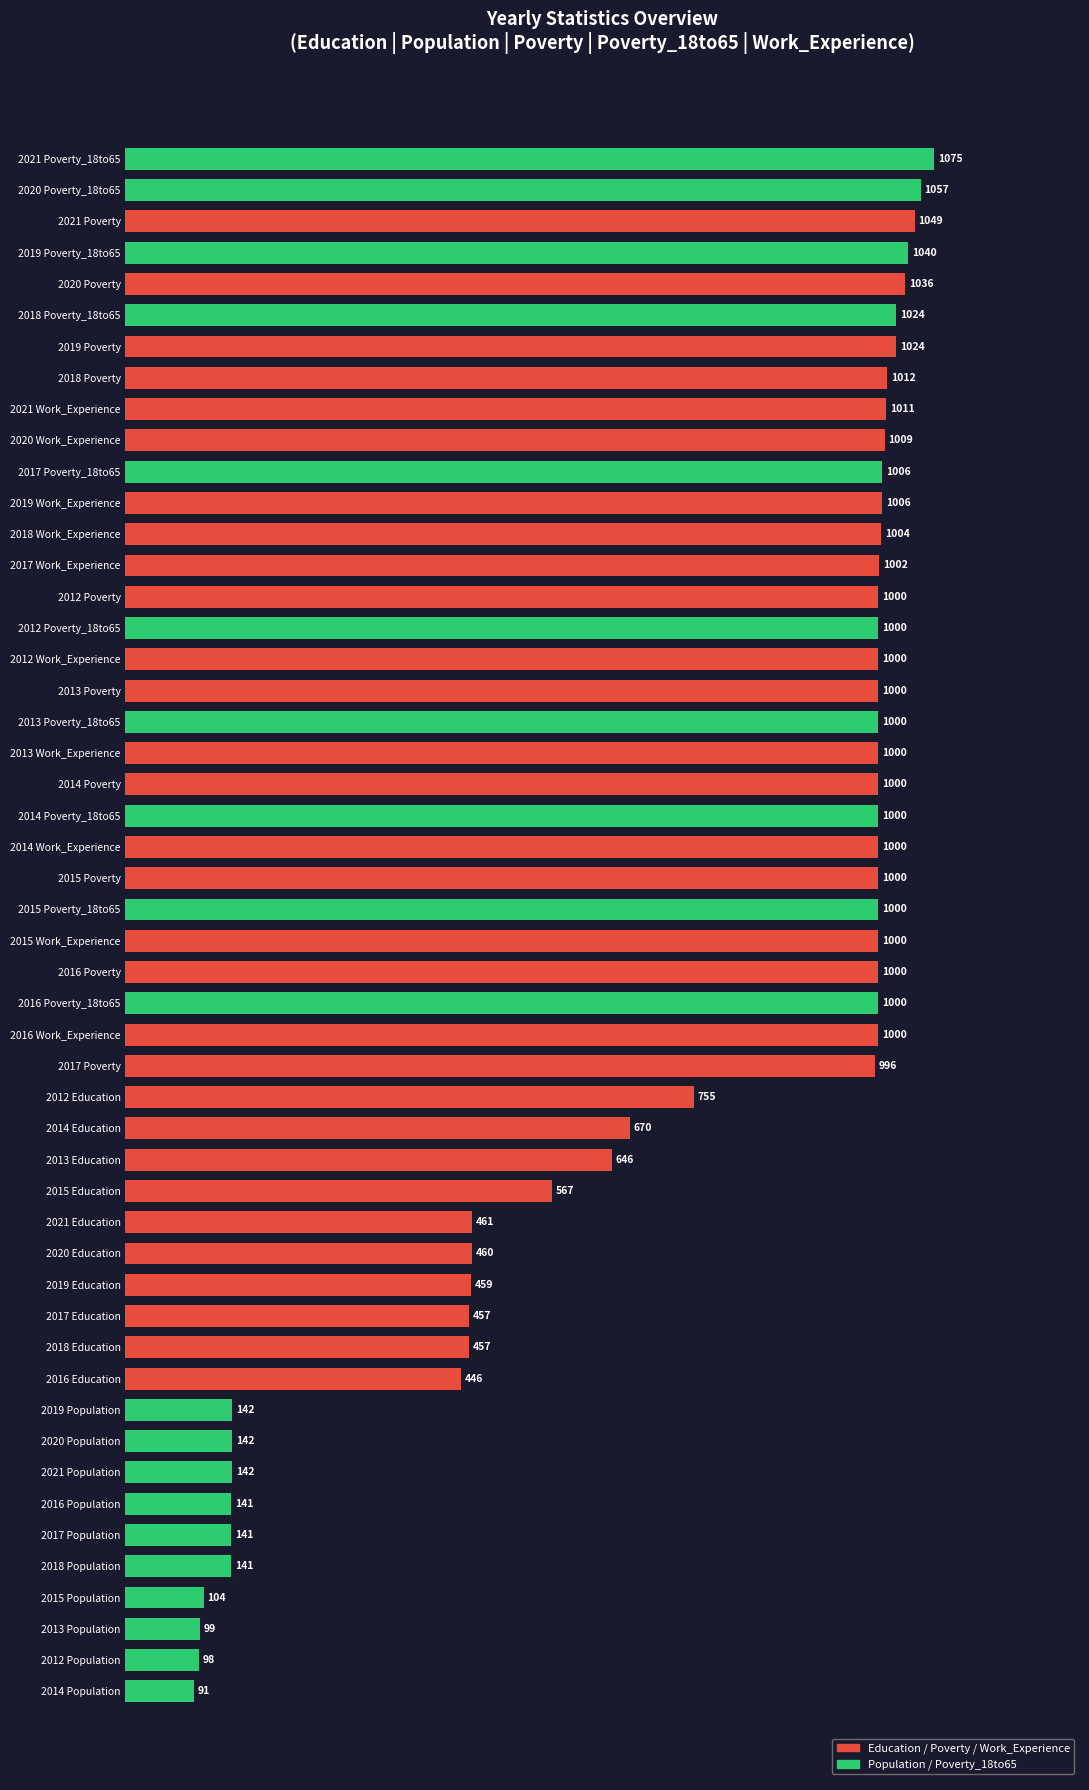

Which has a higher value, 2014 or 2020?

2014